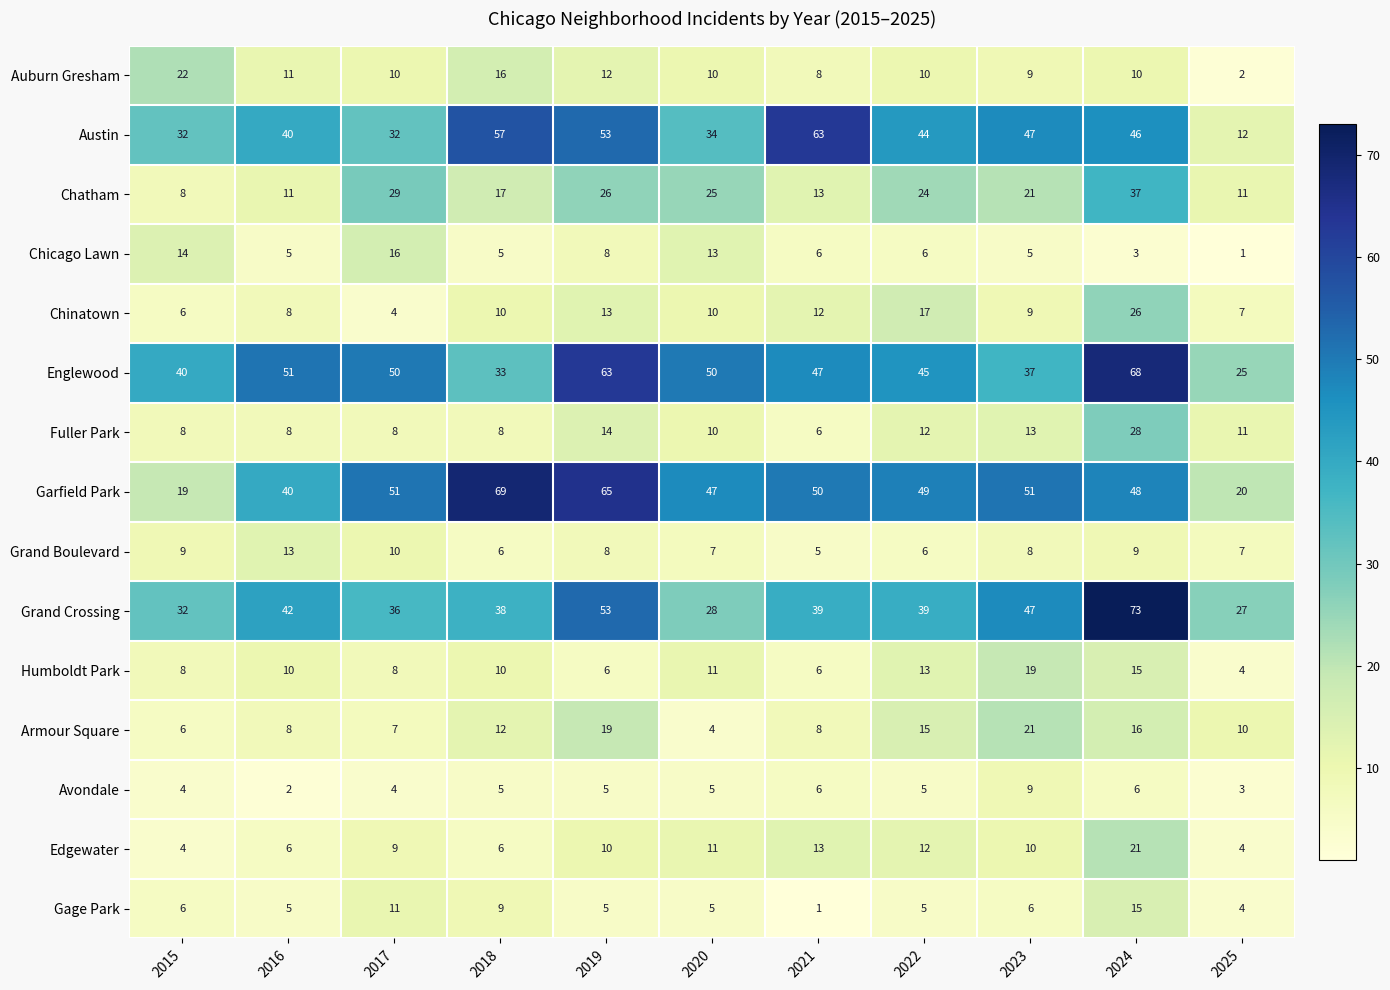

Count the number of data series in this chart.

15